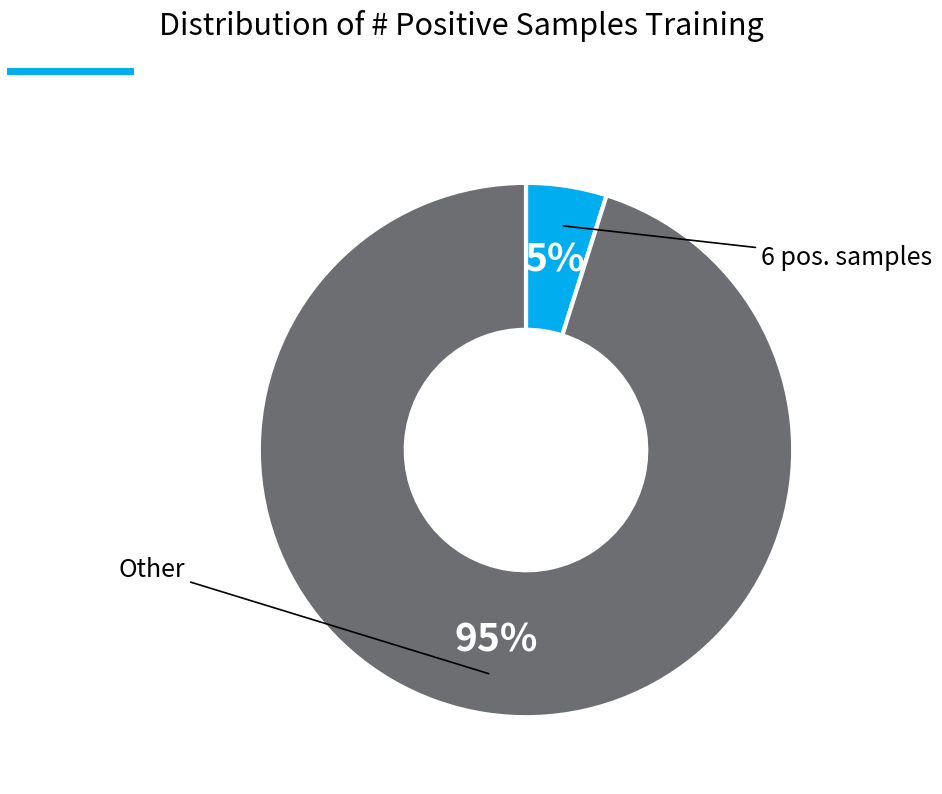

How many slices are in this pie chart?

2